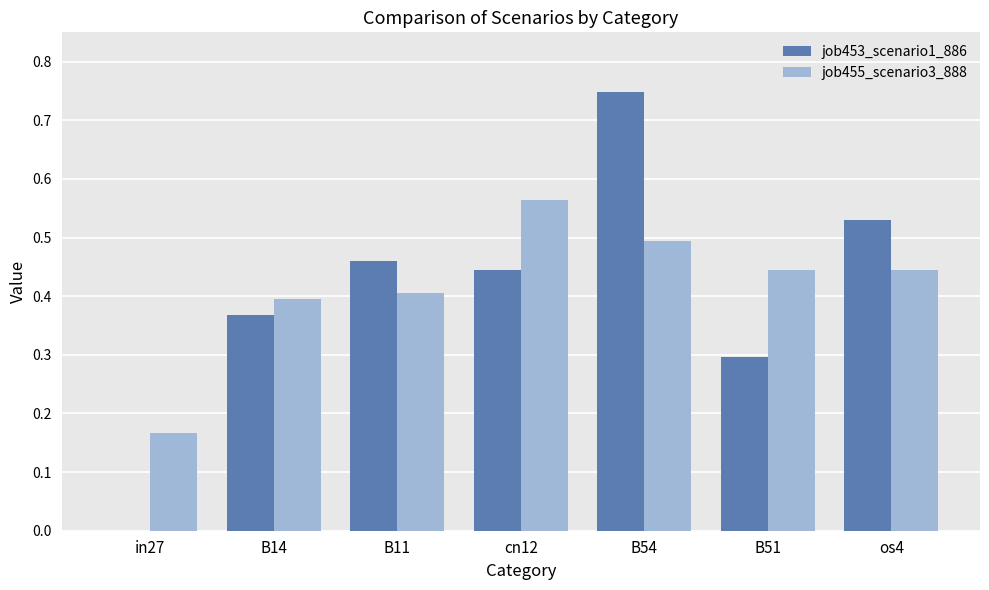

The value of job455_scenario3_888 at in27 is 0.1. True or false?

False